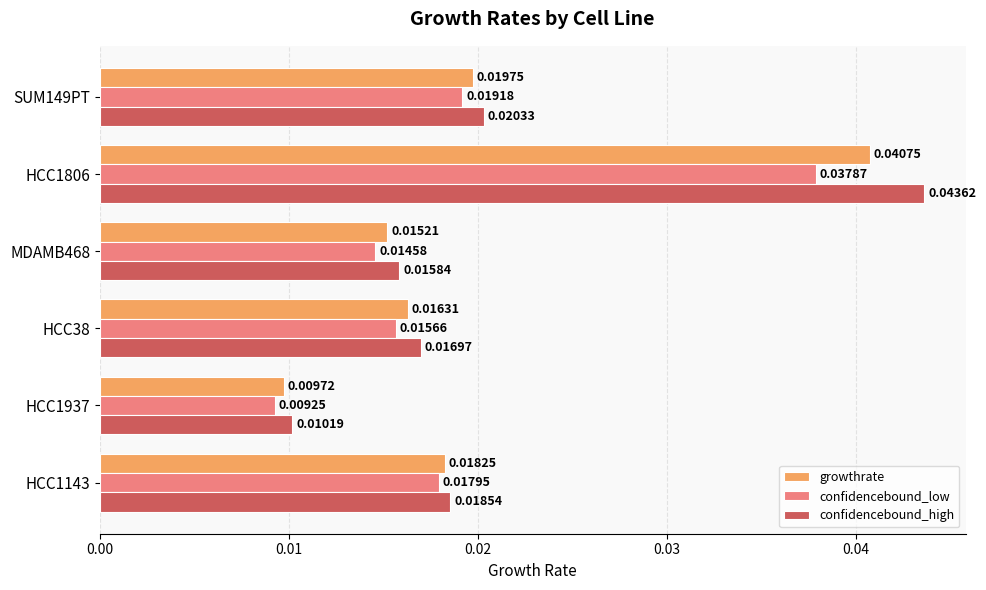

List the series in order of their peak value, highest first.

confidencebound_high, growthrate, confidencebound_low